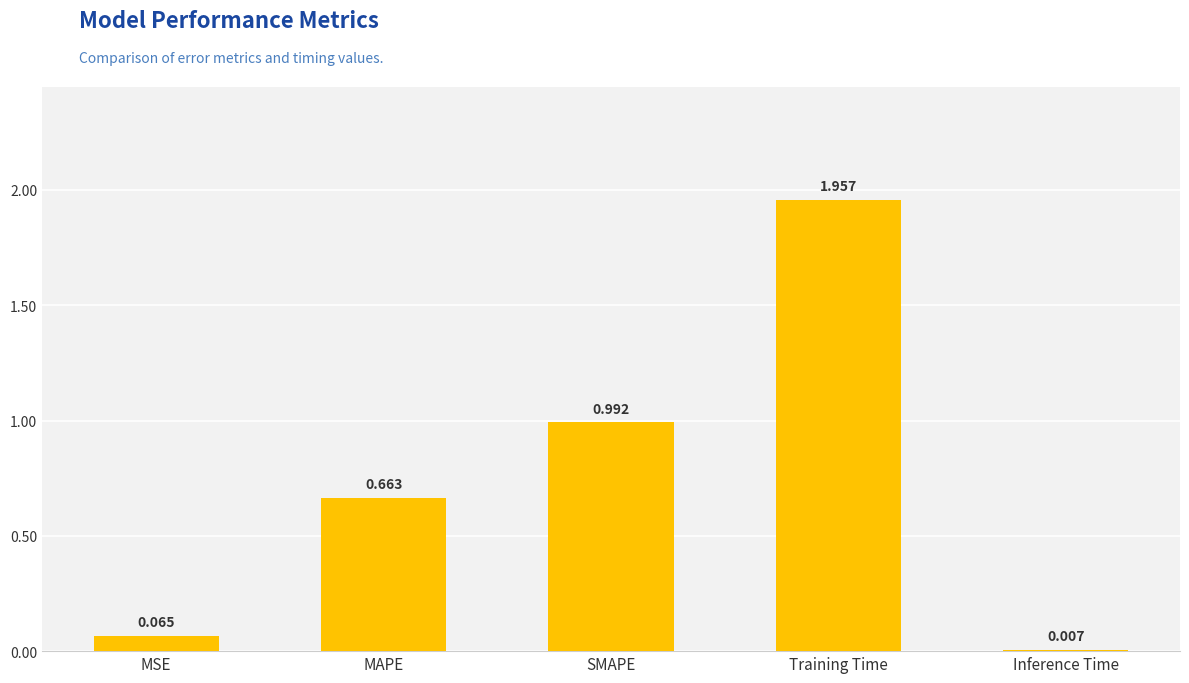

Which label corresponds to the largest value in the chart?

Training Time